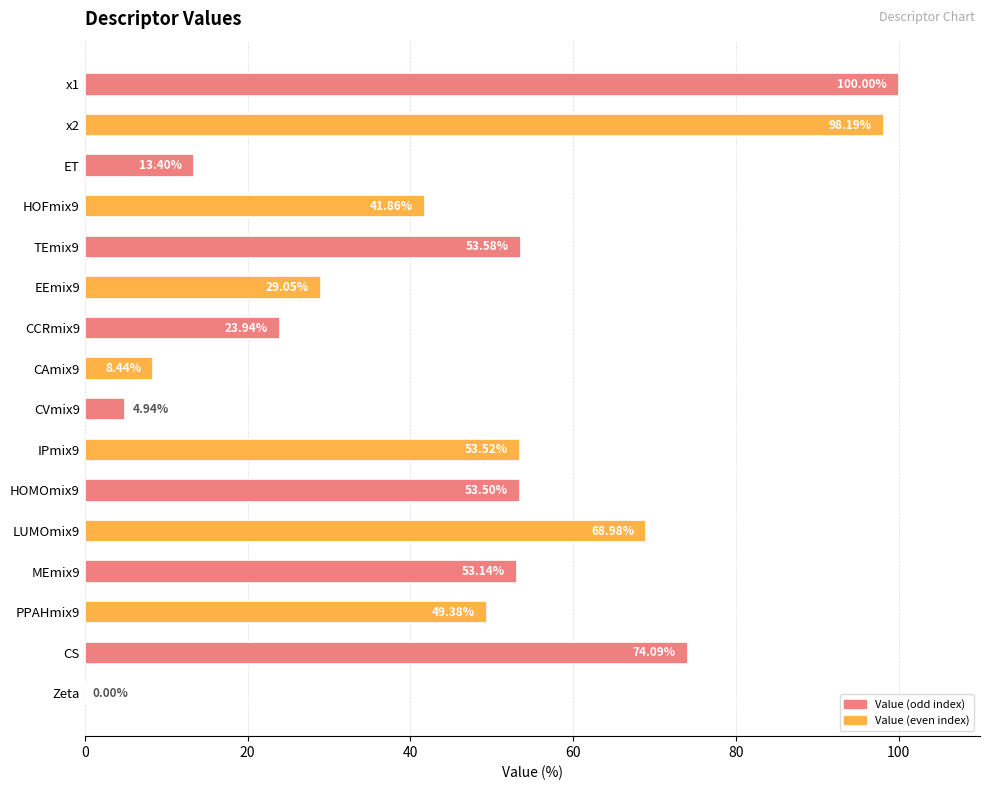

Does the chart contain stacked bars?

No